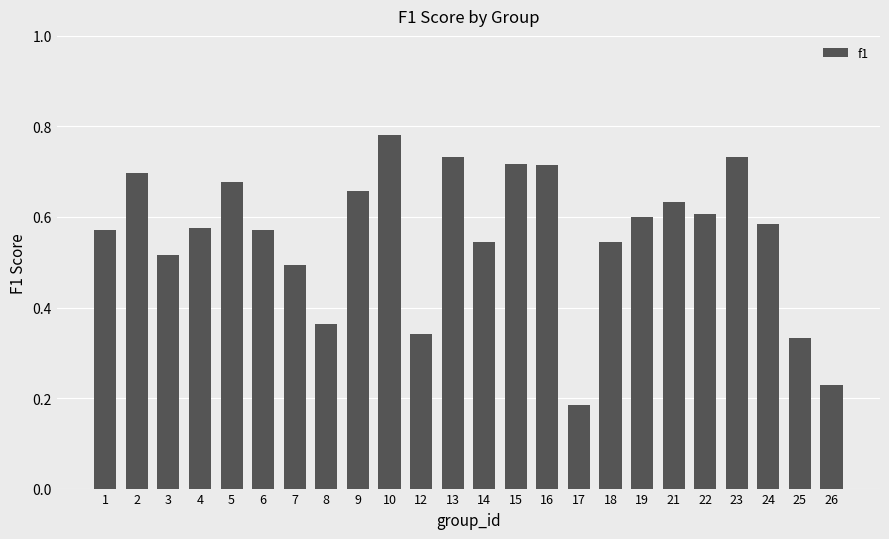

Which has a higher value, 26 or 6?

6